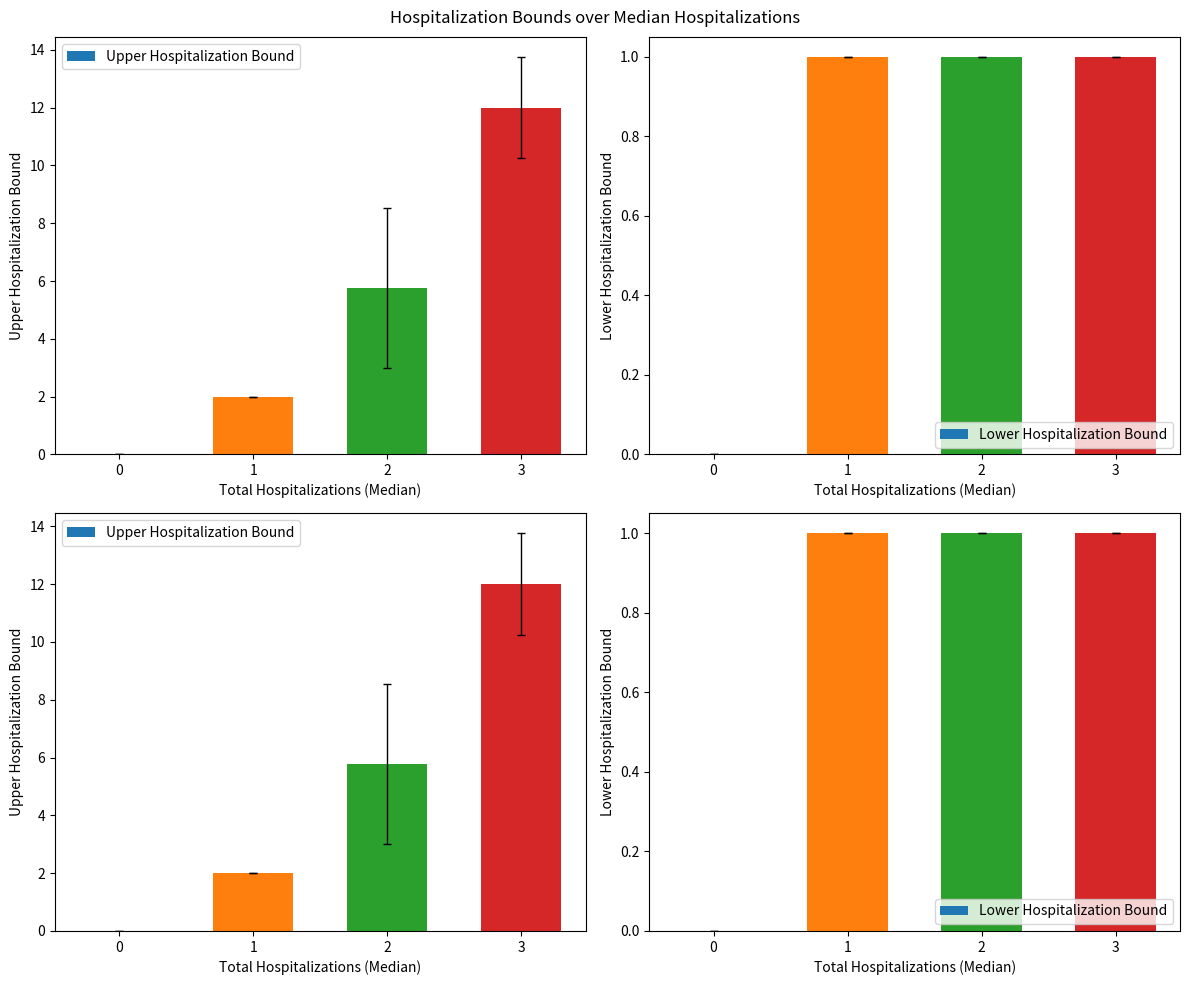

Which series has the largest total across all categories?

Upper Hospitalization Bound